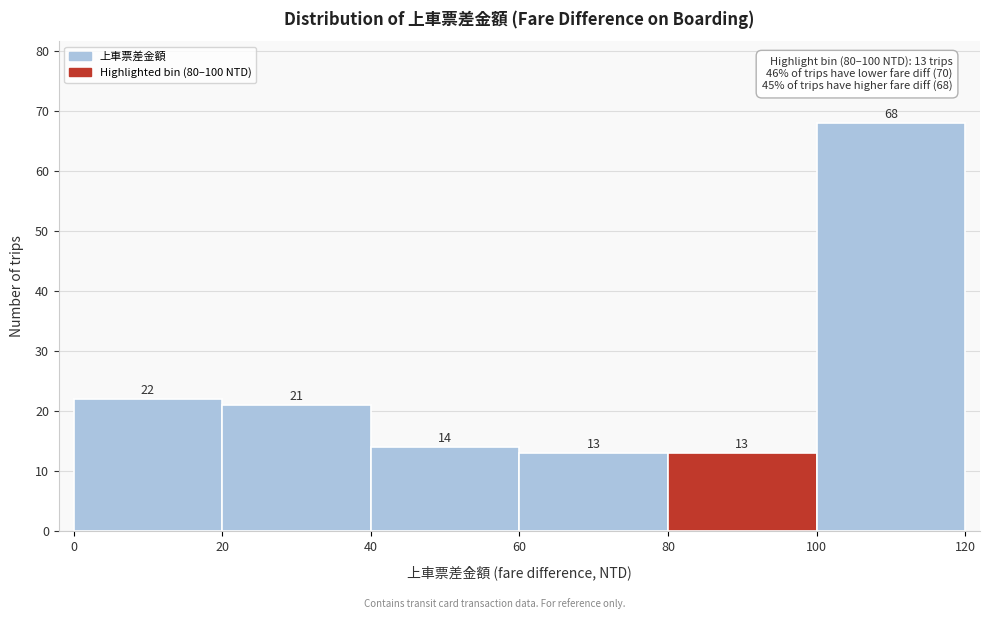

Reading left to right, transcribe this chart: for each bar, give the range it covers on the x-axis and its height.

0 to 20: 22
20 to 40: 21
40 to 60: 14
60 to 80: 13
80 to 100: 13
100 to 120: 68